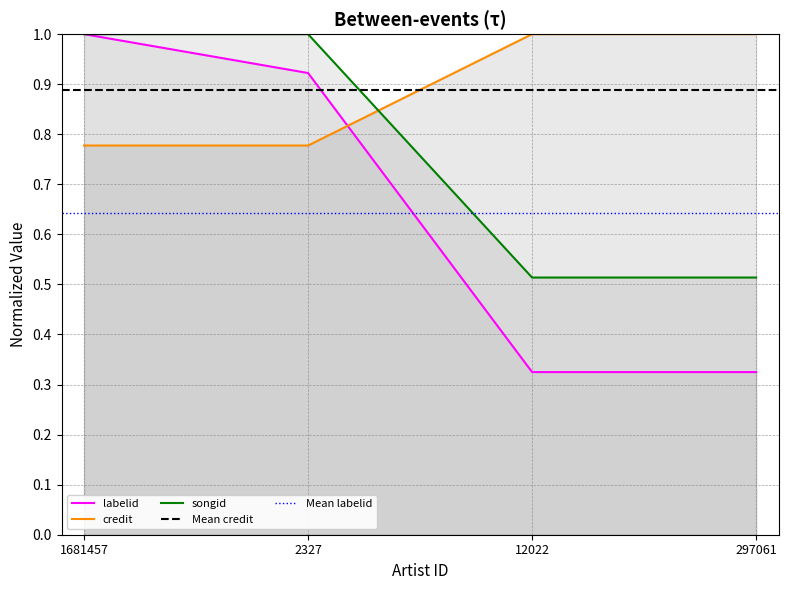

How many lines are shown in the chart?

3